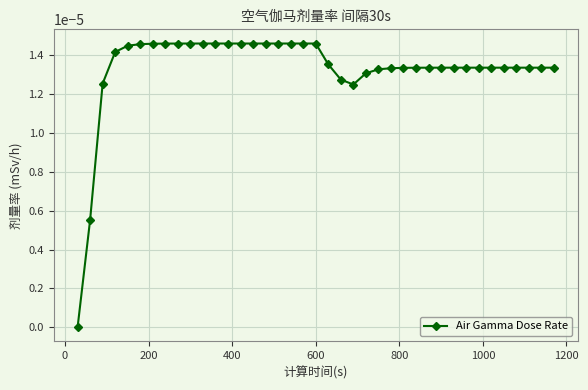

How many lines are shown in the chart?

1